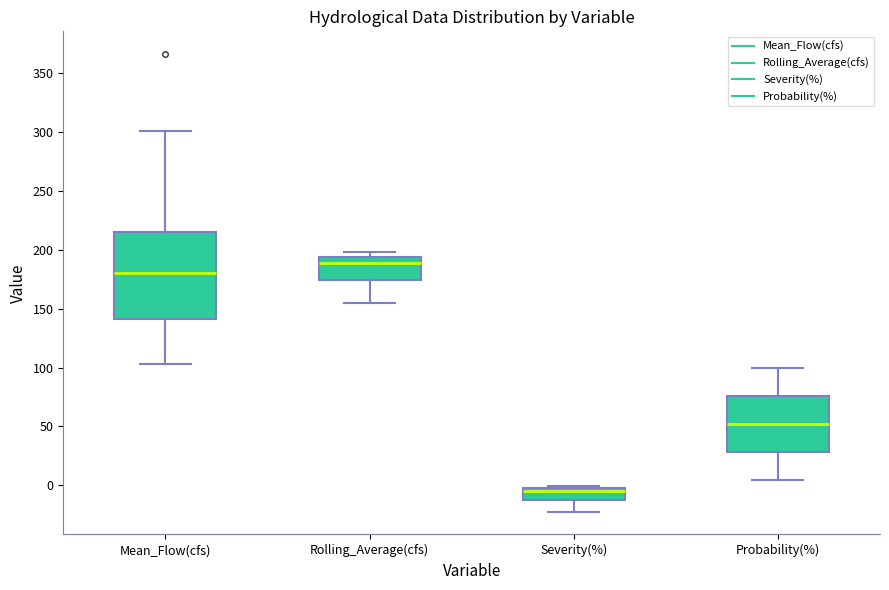

Which box has the highest median line?

Rolling_Average(cfs)